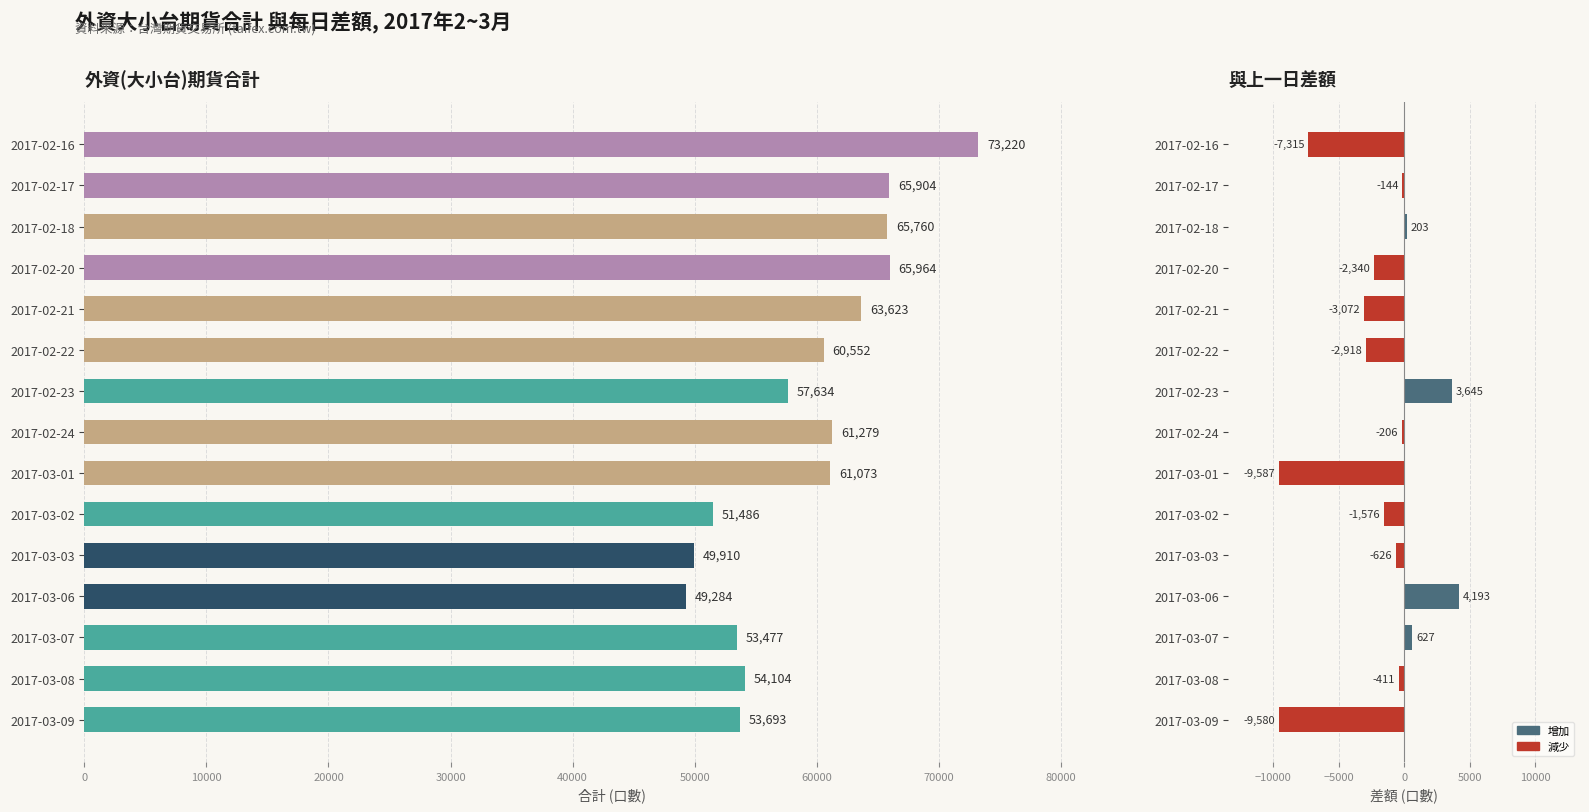

Which series has the largest total across all categories?

外資(大小台)合計